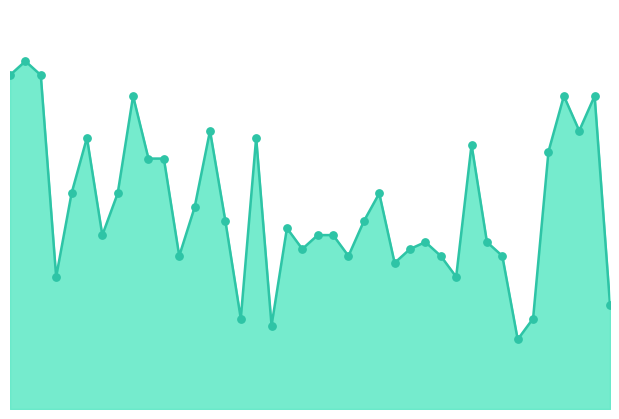

Does the chart have visible grid lines?

No